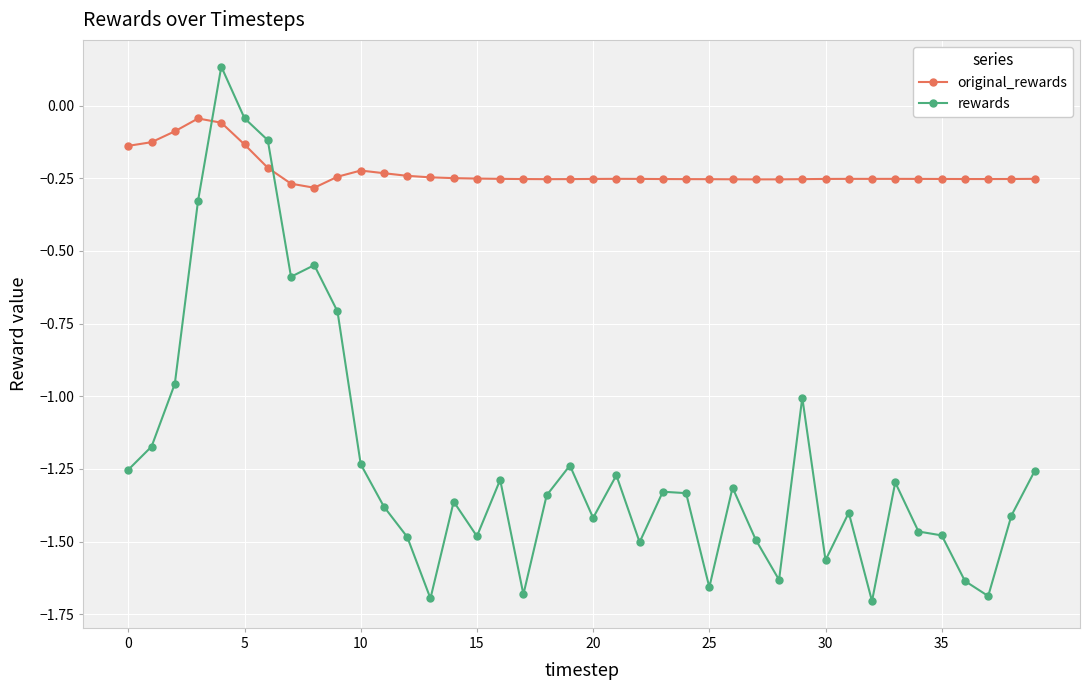

Which series has the largest total across all categories?

original_rewards